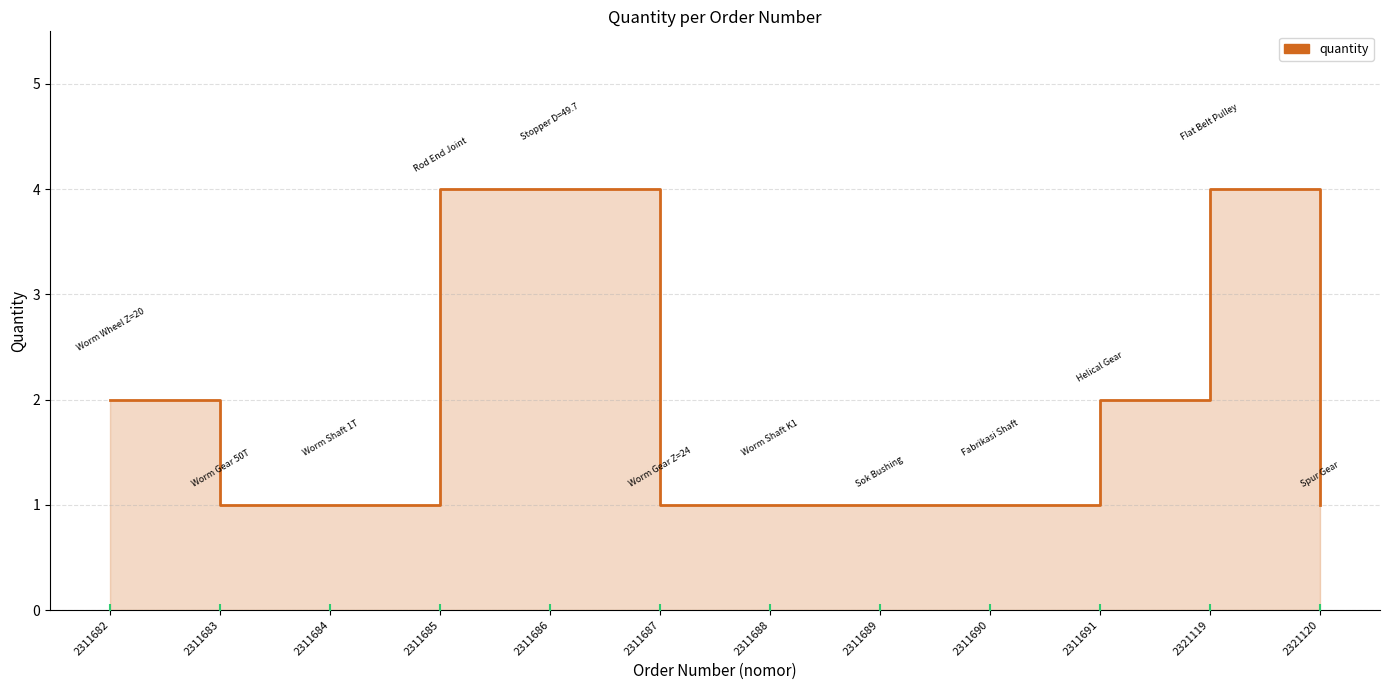

Which has a higher value, 2311685 or 2311691?

2311685